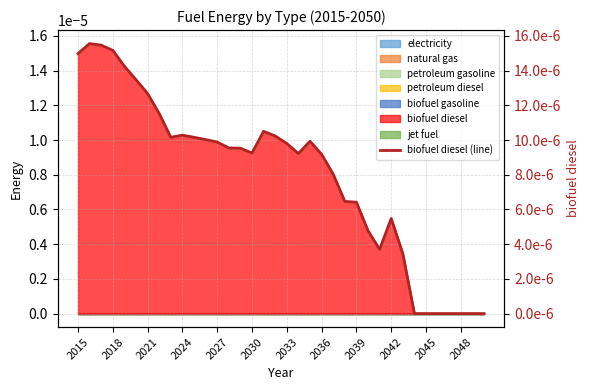

How many lines are shown in the chart?

1